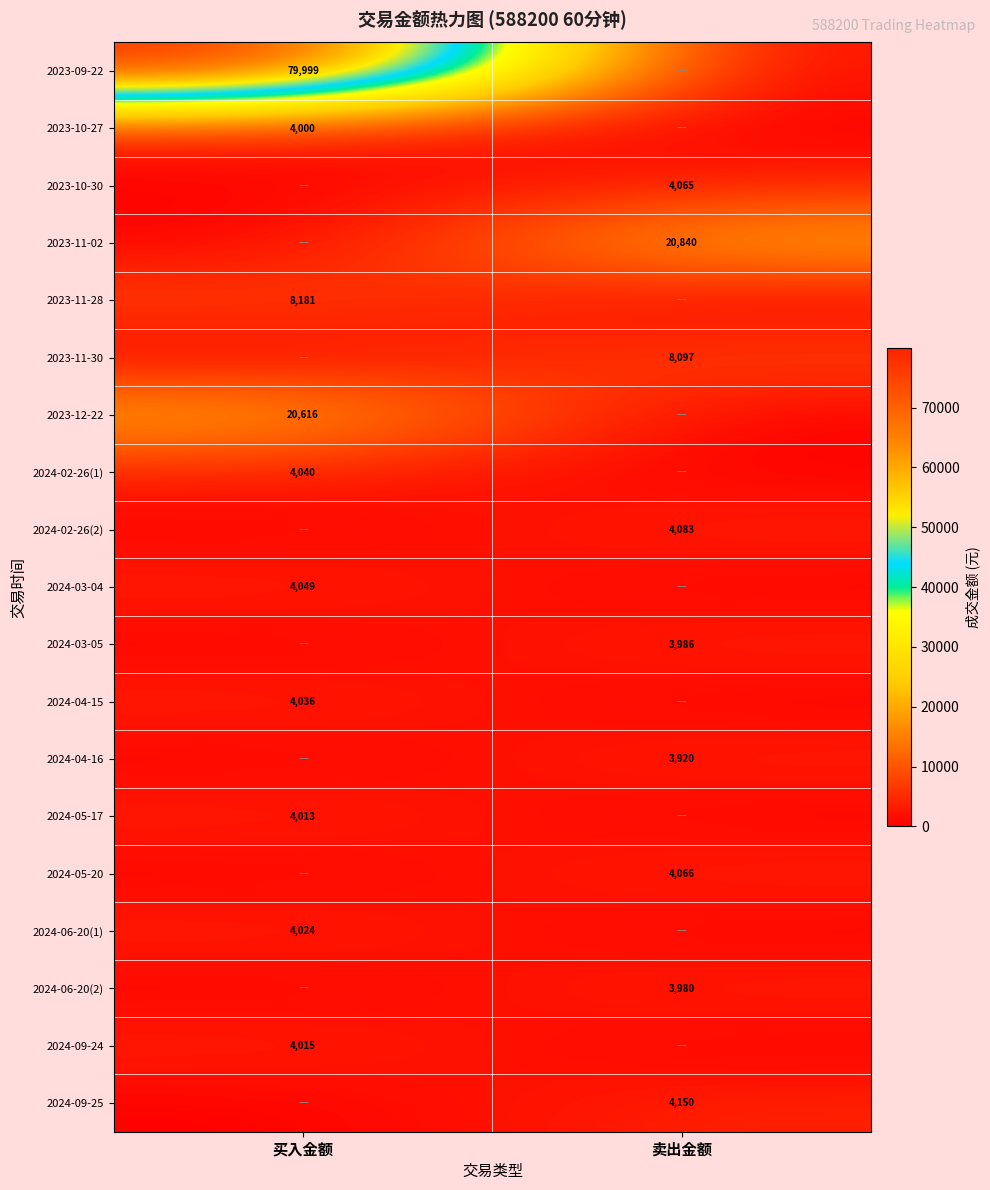

Is the value of 2024-06-20(1) at 买入金额 greater than the value of 2023-12-22 at 买入金额?

No